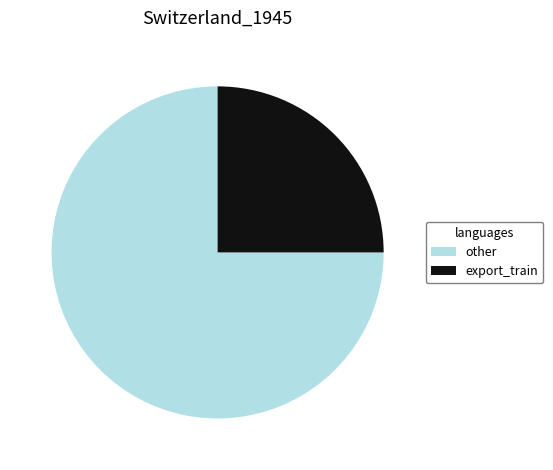

What is the largest slice in the pie chart?

other